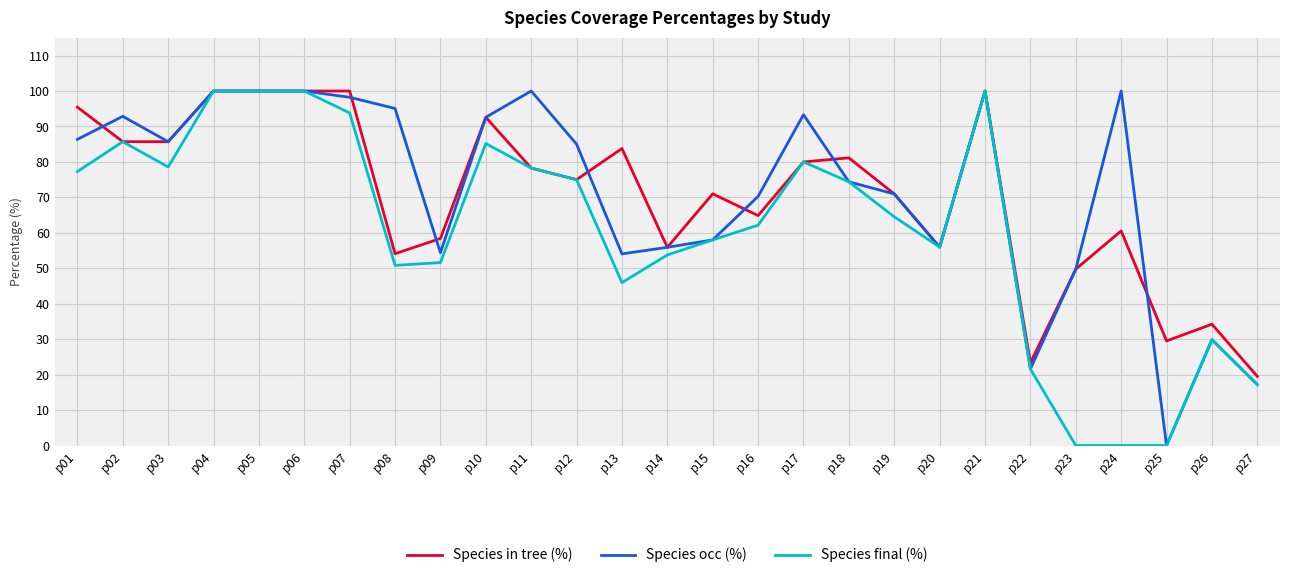

Count the number of data series in this chart.

3